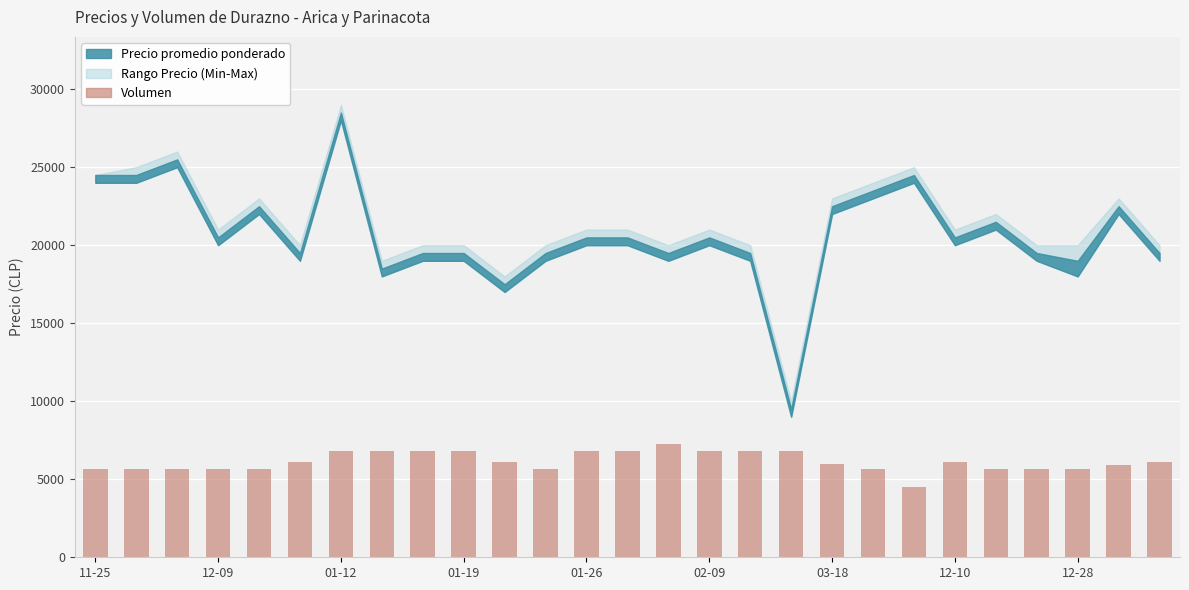

How many bars are there in total?

27